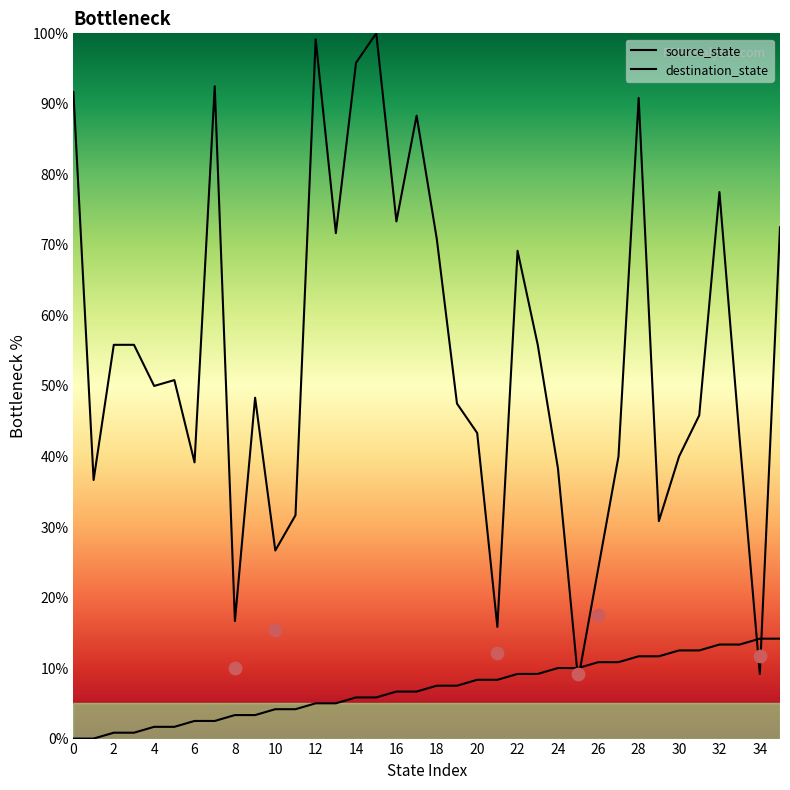

At how many categories does at least one series exceed 36?

28